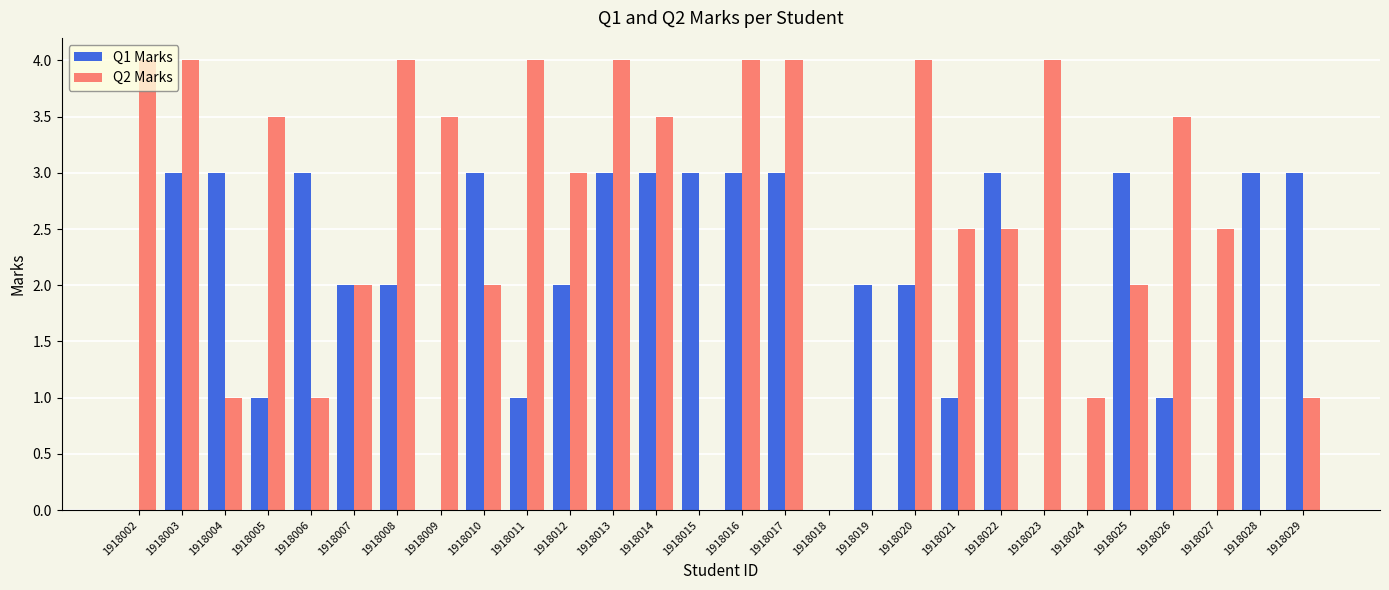

How many distinct data groups are displayed?

2